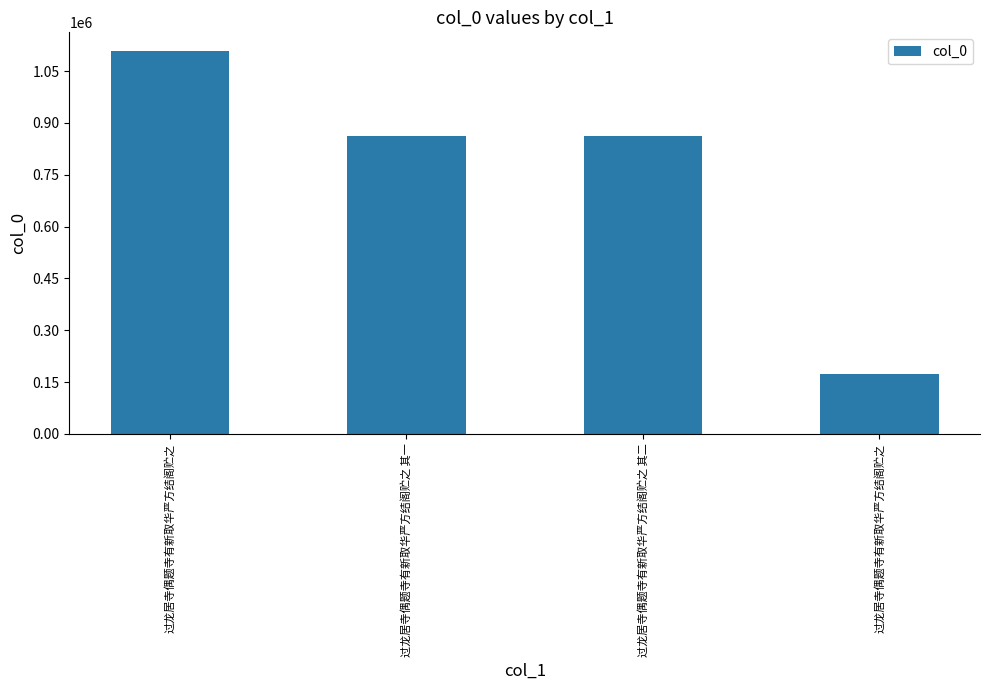

What is the label of the 2nd bar from the left?

过龙居寺偶题寺有新取华严方结阁贮之 其一